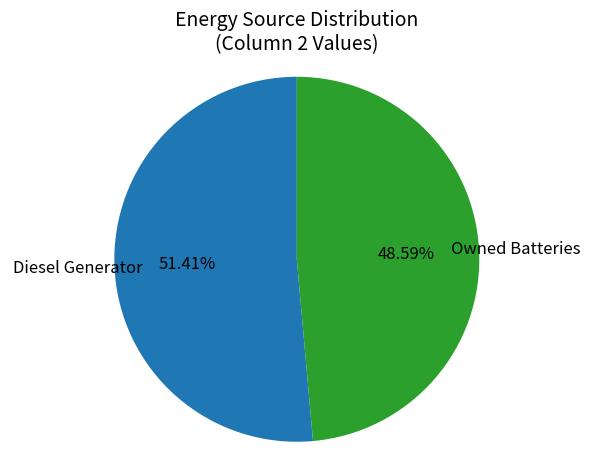

Is there any slice that represents more than half of the pie?

Yes